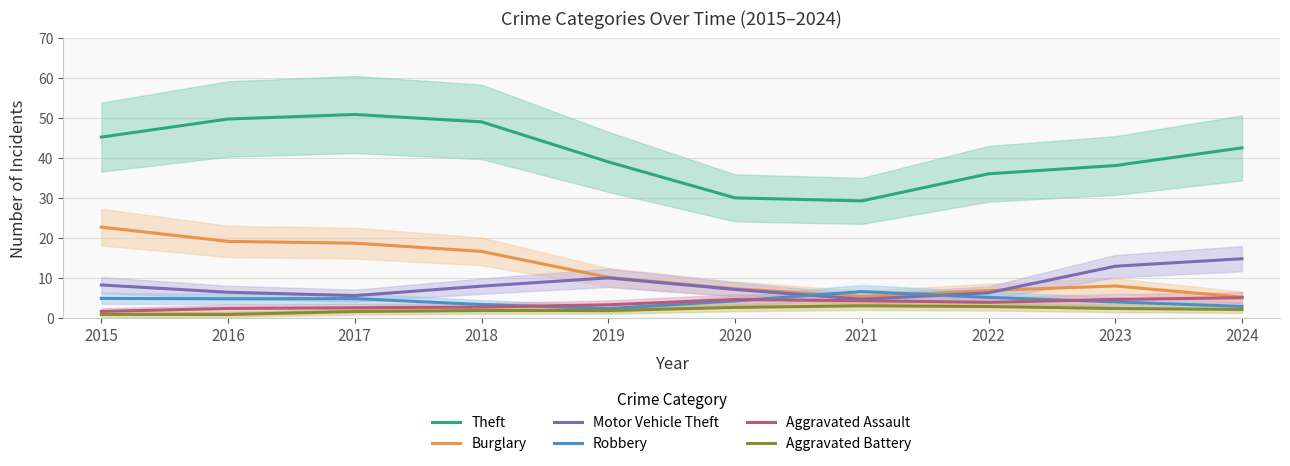

Which has a higher value, 2017 or 2023?

2017